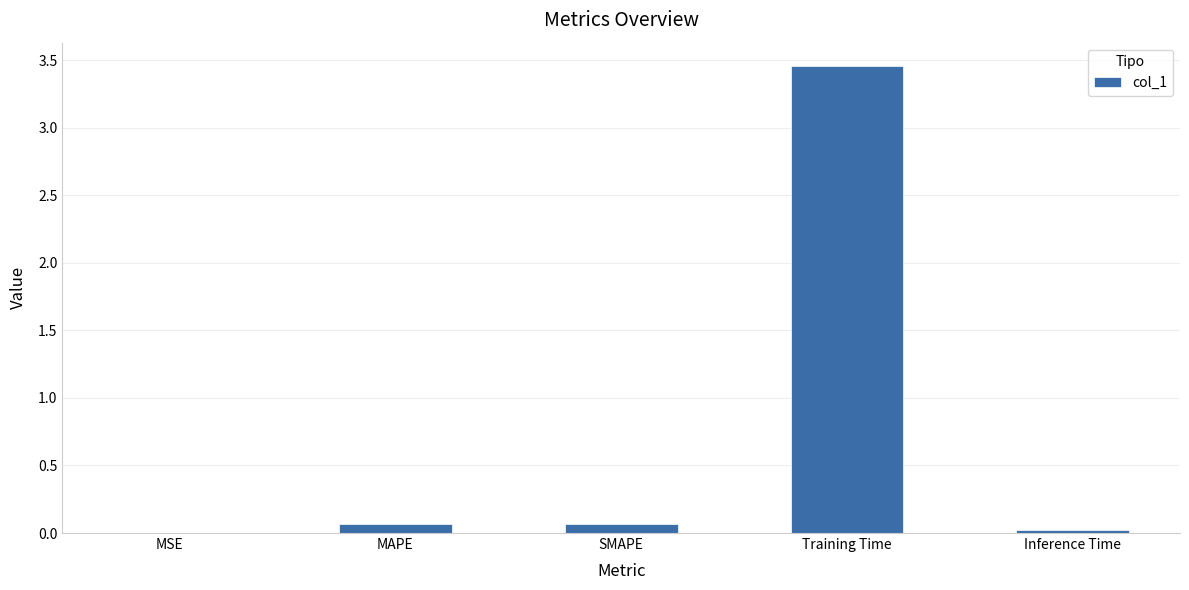

What is the average value?

0.7